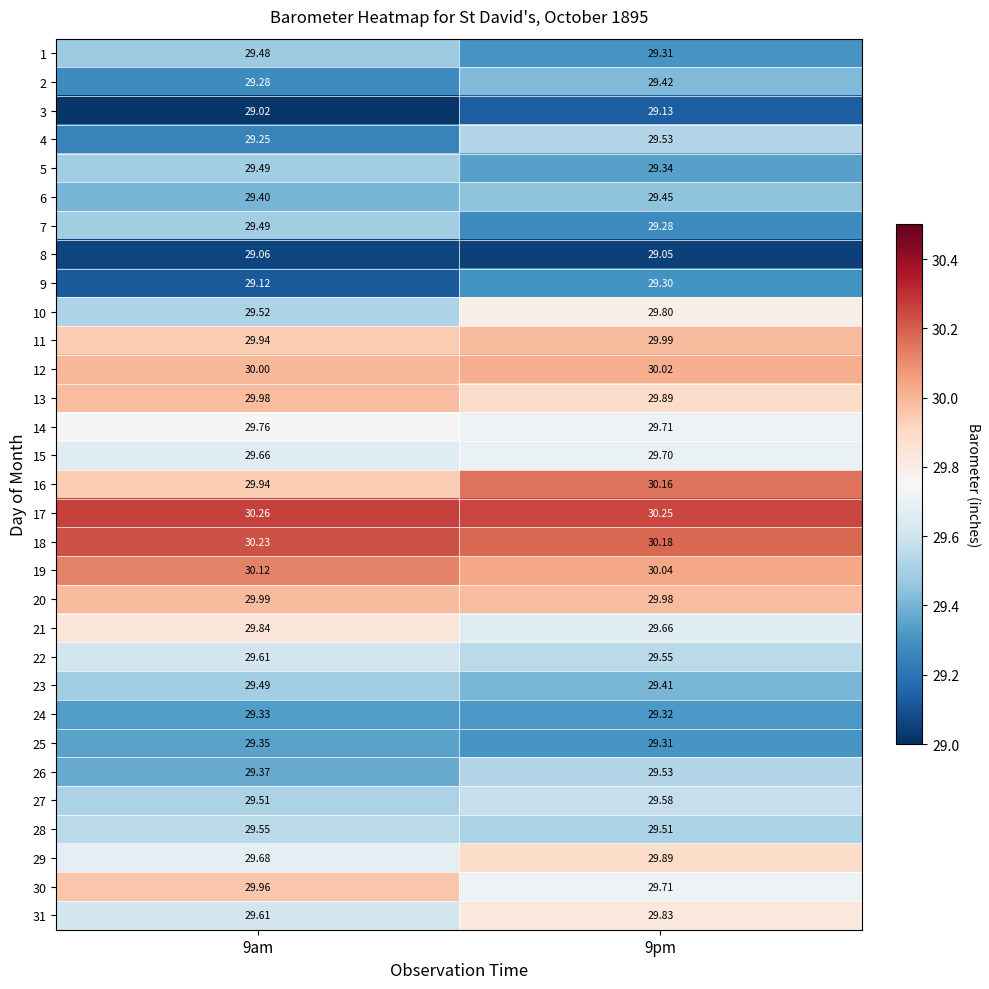

At which category does the chart reach its peak across all series?

9am